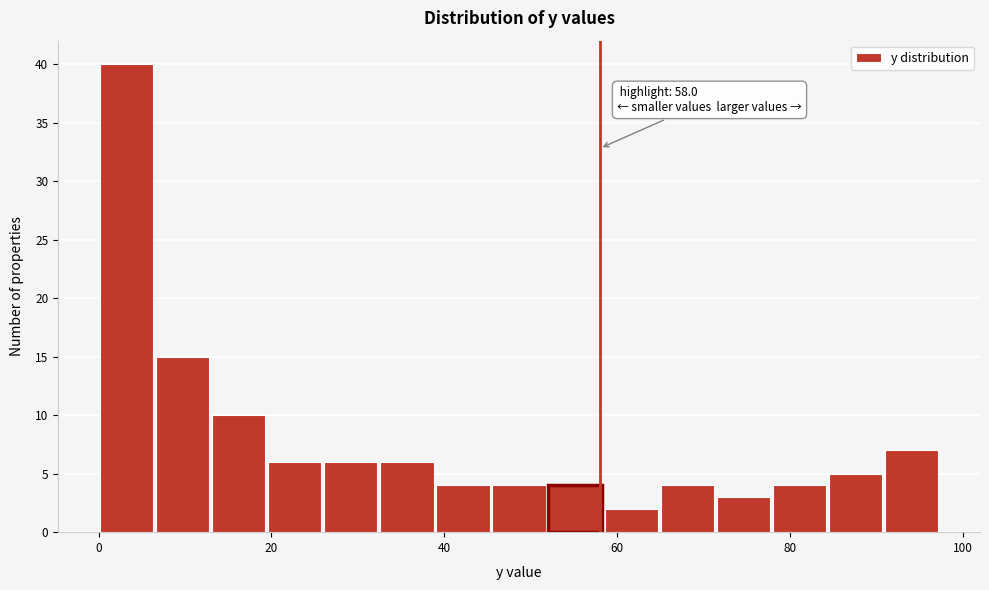

Read against the x-axis, roughly where is the centre of the tallest bar?

4